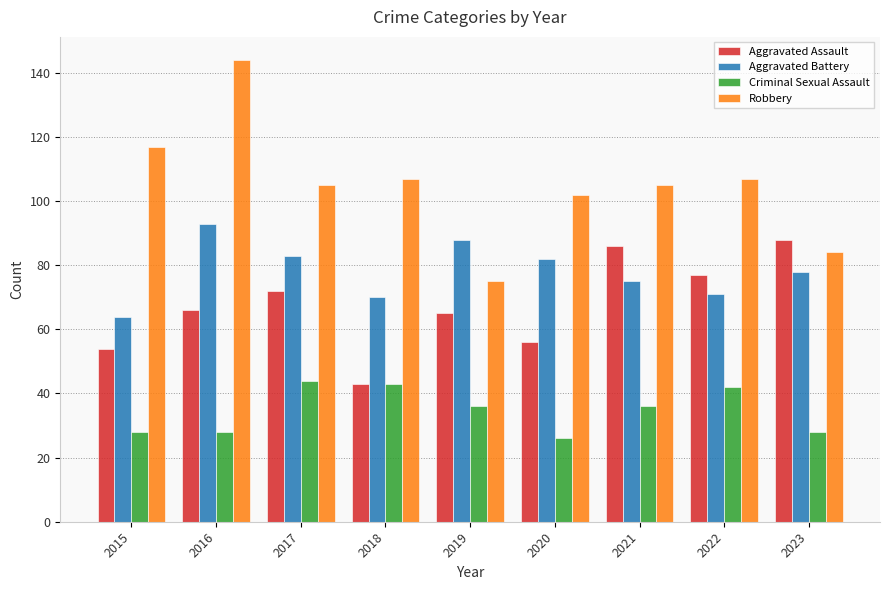

Is it true that Aggravated Battery equals 83 at 2017?

True